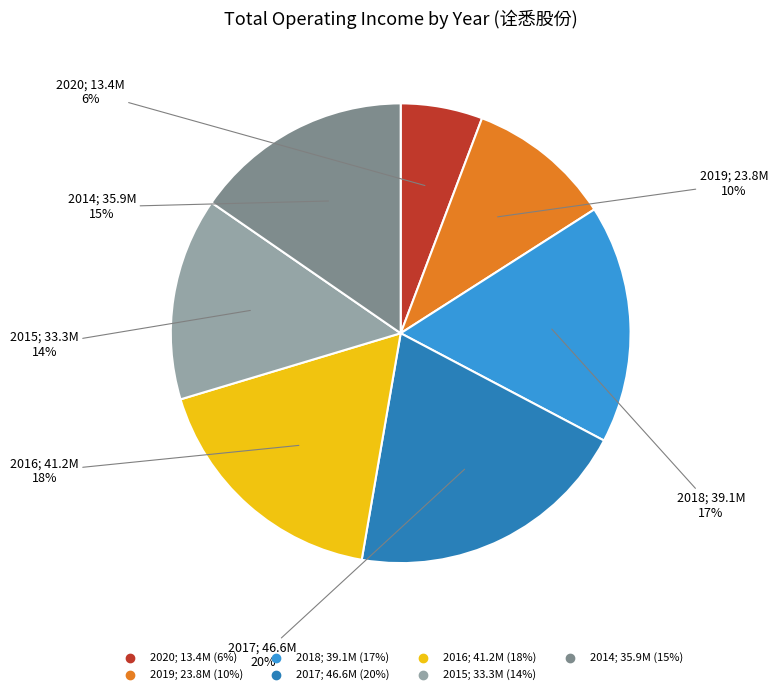

To the nearest percent, what is the combined percentage of 2019 and 2018?

27%